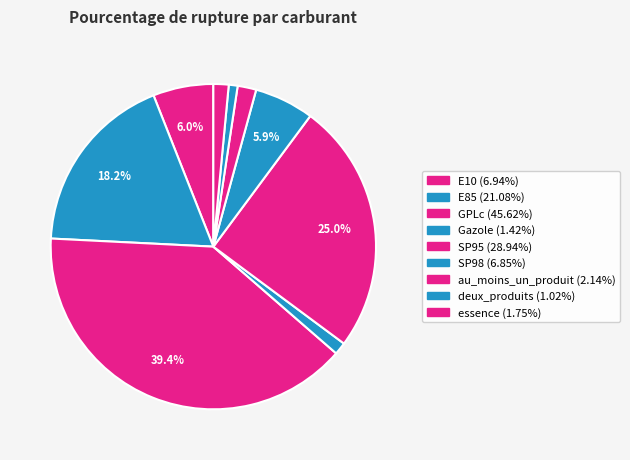

What percentage do SP95 and Gazole together represent?

26.2%